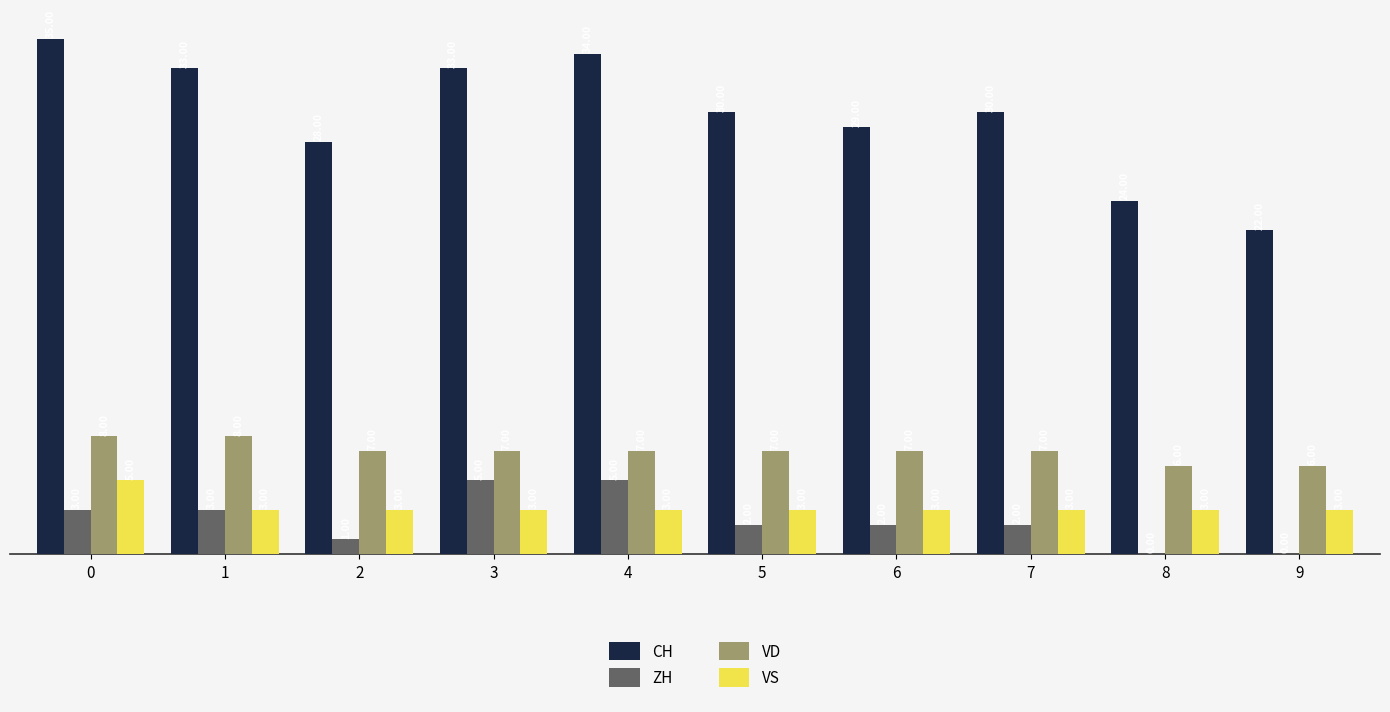

What is the sum of all ZH values?

23